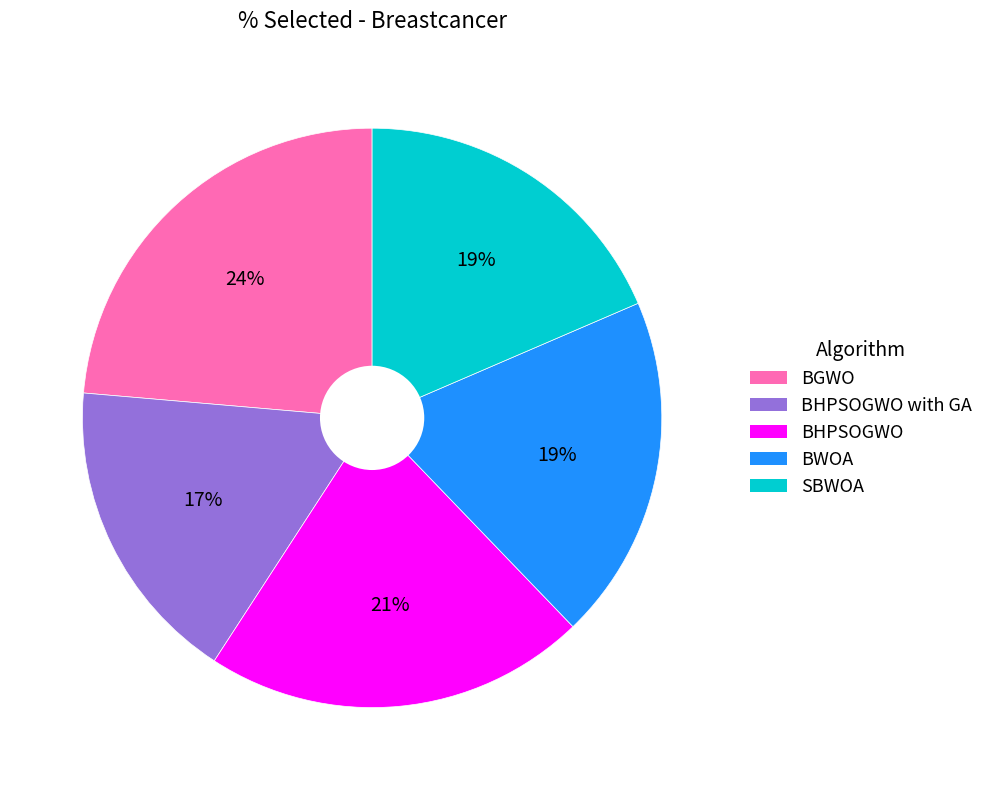

Is there any slice that represents more than half of the pie?

No